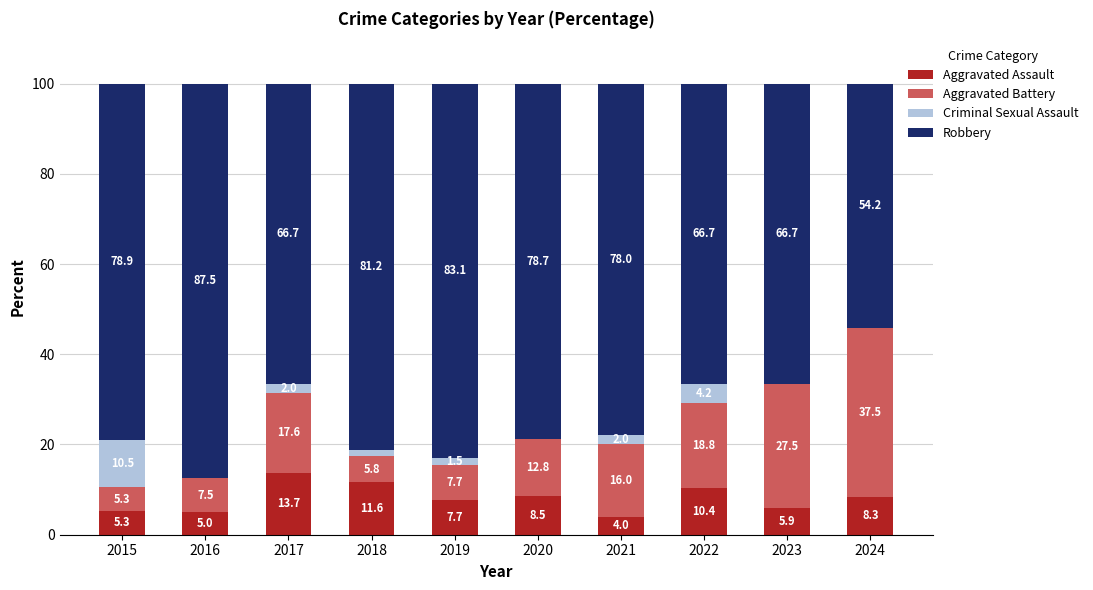

True or false: Aggravated Assault has a value of 7.7 at 2019.

True